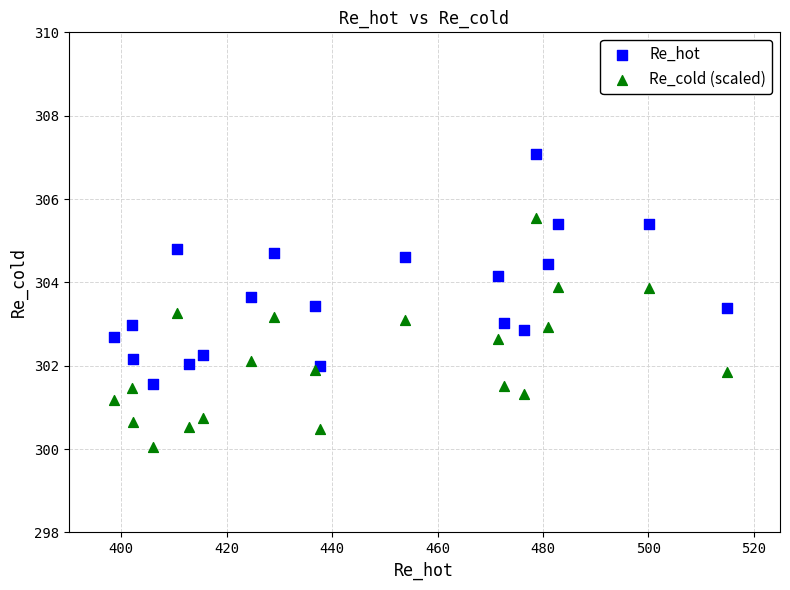

What are all the series names shown in the legend?

Re_hot, Re_cold (scaled)